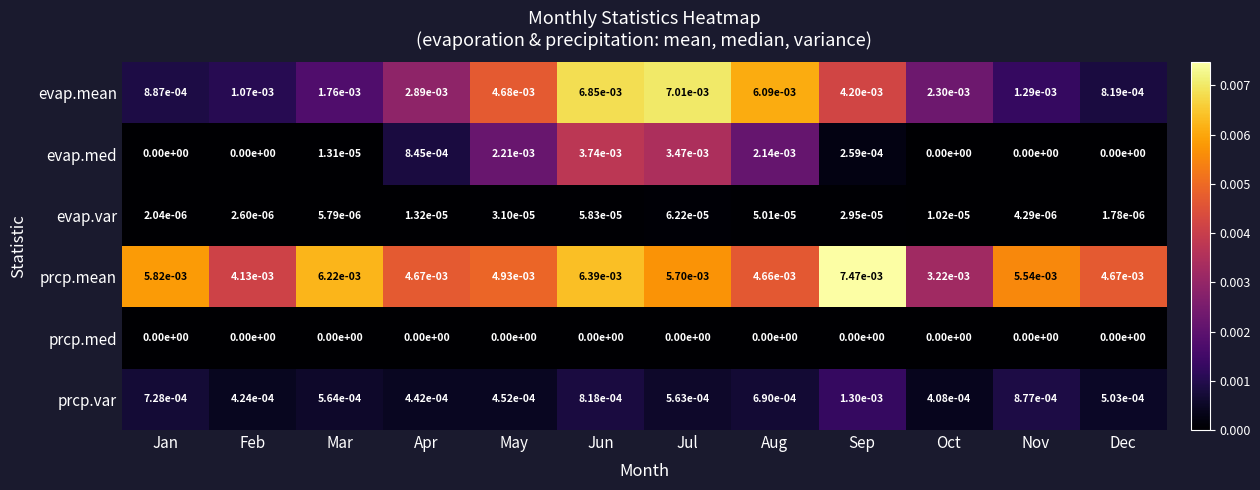

Which category has the highest value across all series?

Sep